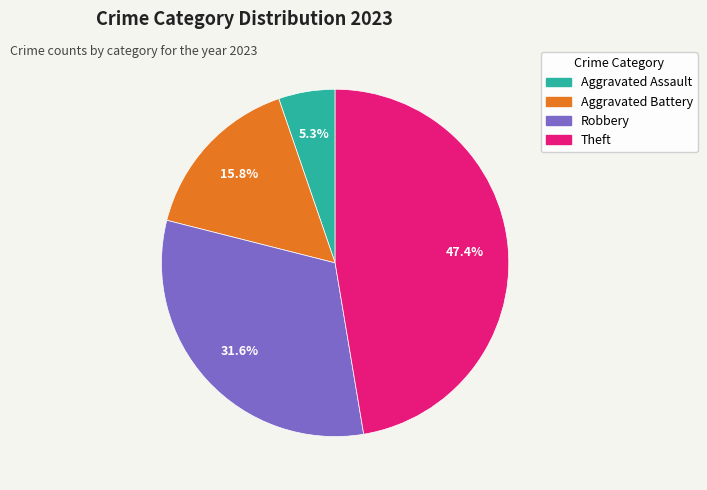

To the nearest percent, what is the average slice percentage?

25%